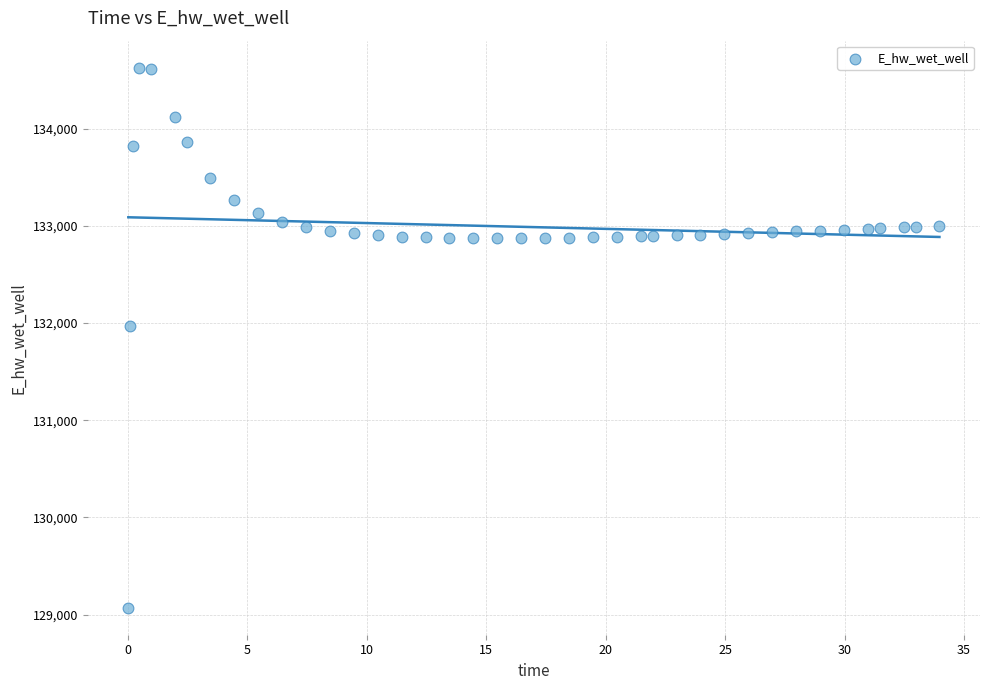

What is the range of Y values (max minus min)?

5557.7